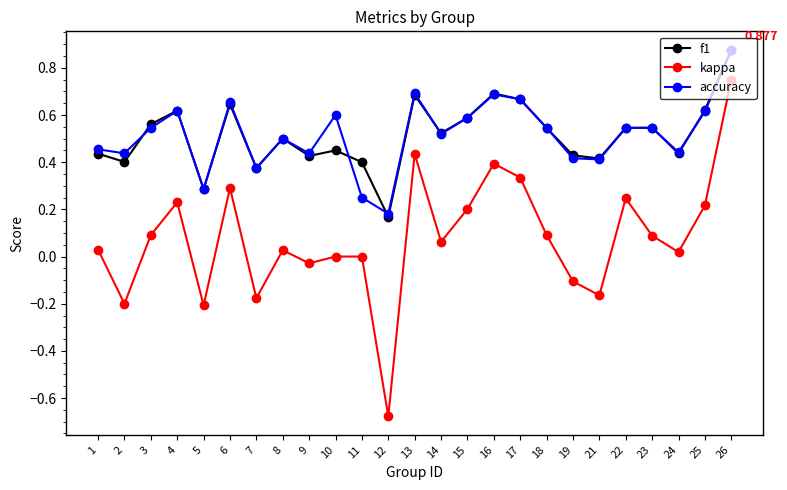

Which series has the widest spread of values?

kappa